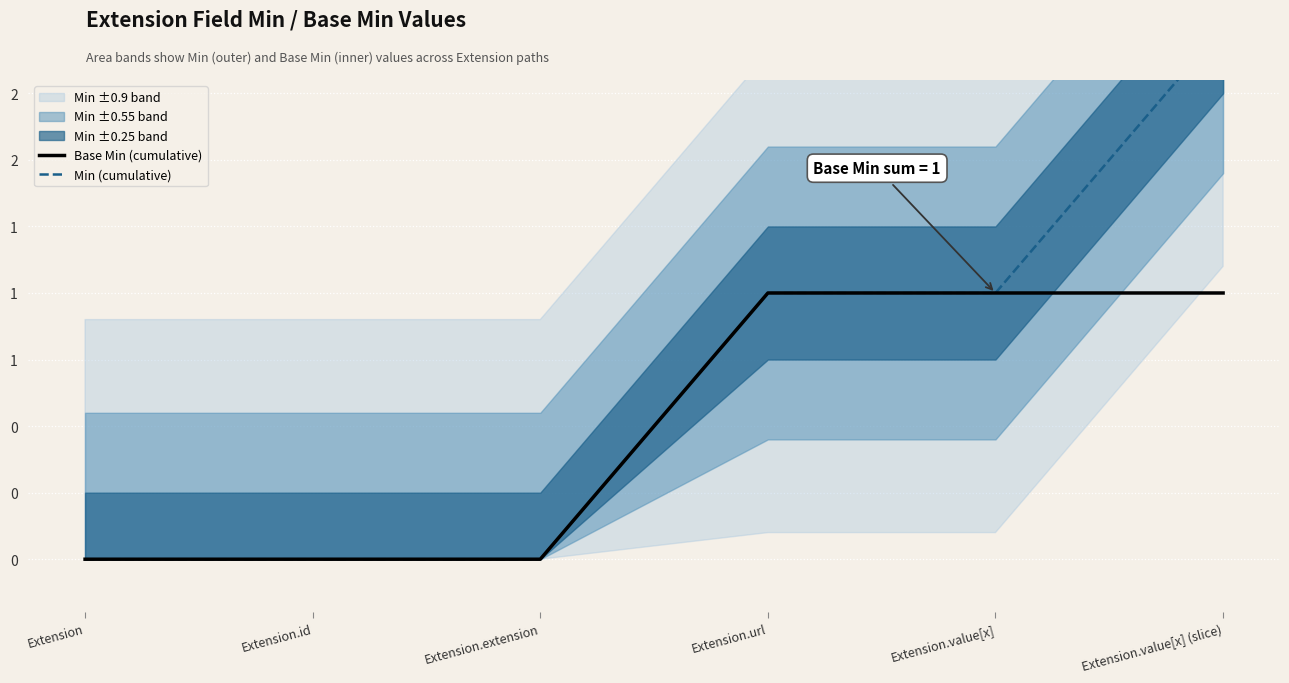

How many lines are shown in the chart?

2